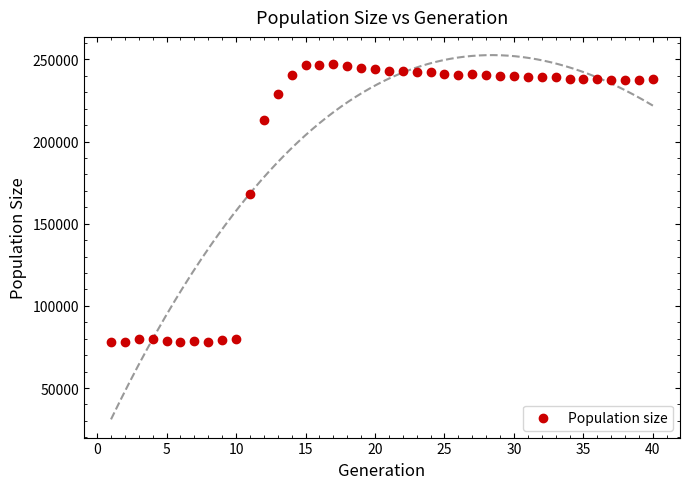

What Y value in the scatter plot is closest to 162445?

168356